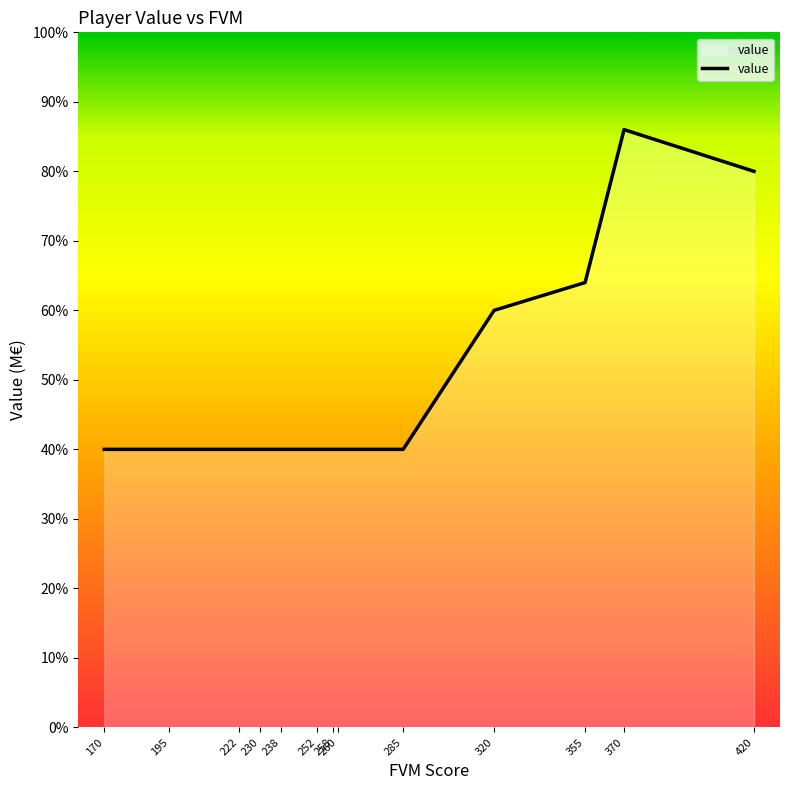

Does the chart have visible grid lines?

No